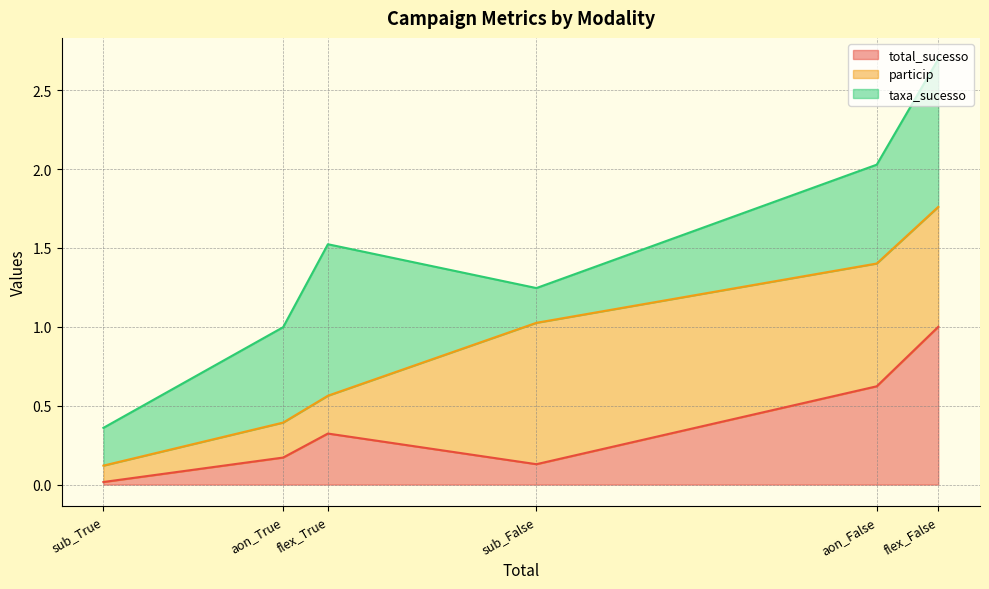

Rank the categories by total_sucesso_line value from highest to lowest.

flex_False, aon_False, flex_True, aon_True, sub_False, sub_True